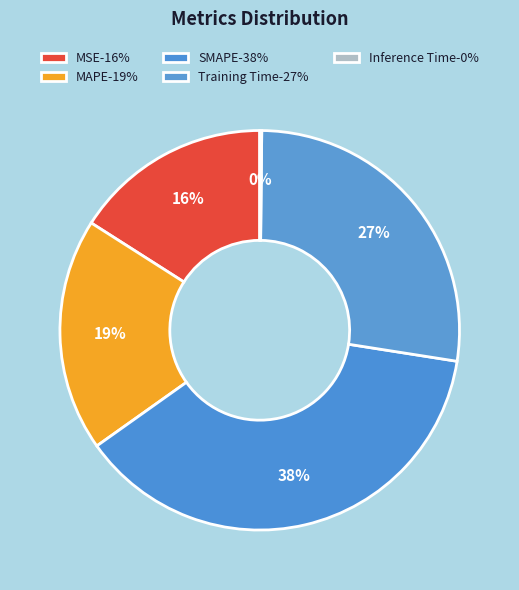

To the nearest percent, what is the combined percentage of MAPE and Training Time?

46%